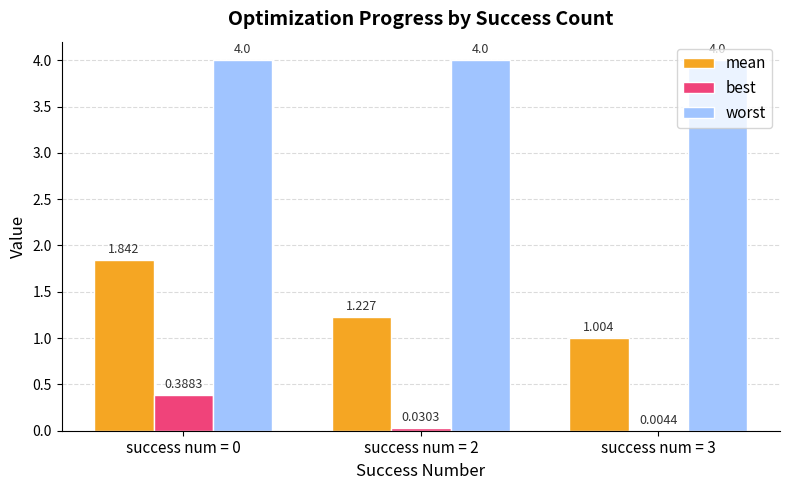

Is the value of worst at success num = 3 greater than the value of best at success num = 3?

Yes